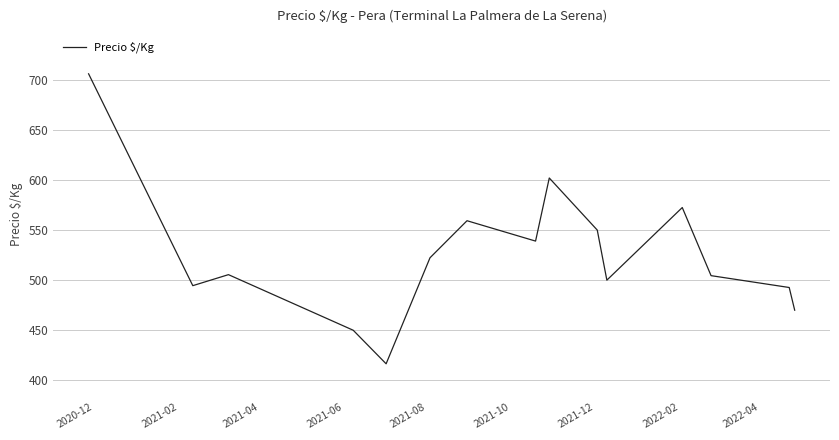

What is the difference between the maximum and minimum values?

289.5